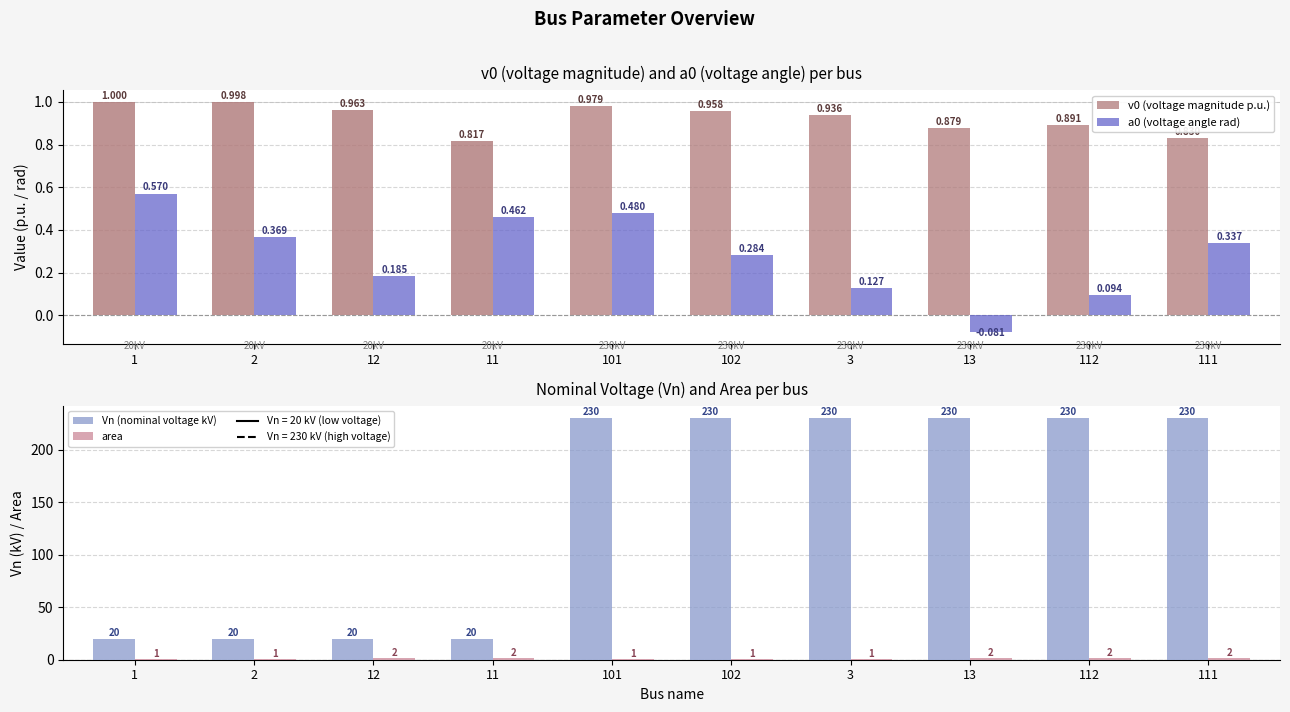

Between 1 and 102, which series saw the biggest shift?

Vn (nominal voltage kV)